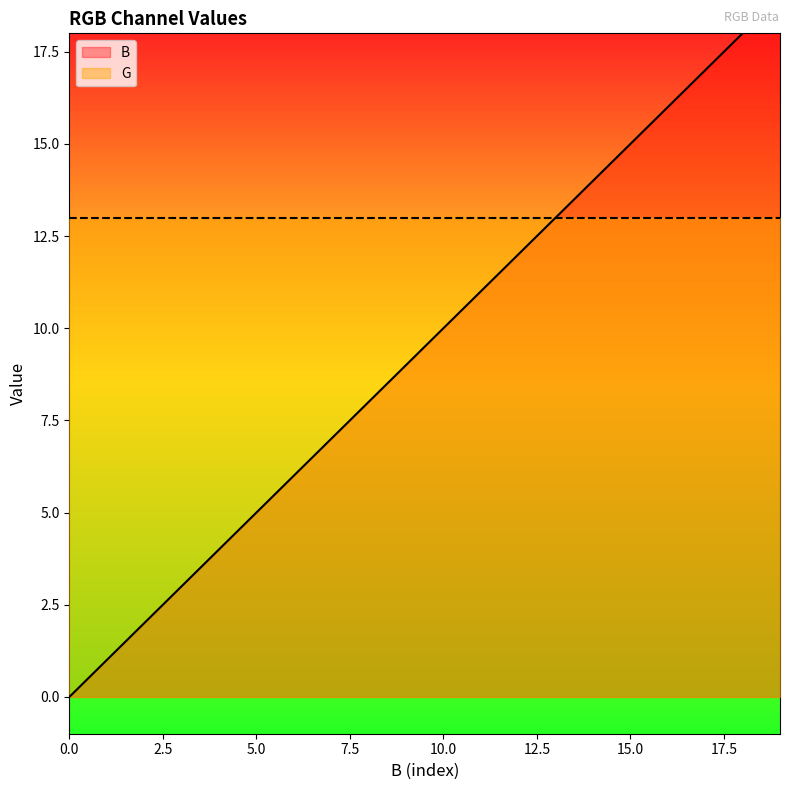

What is the value of the 7th point from the left?

6